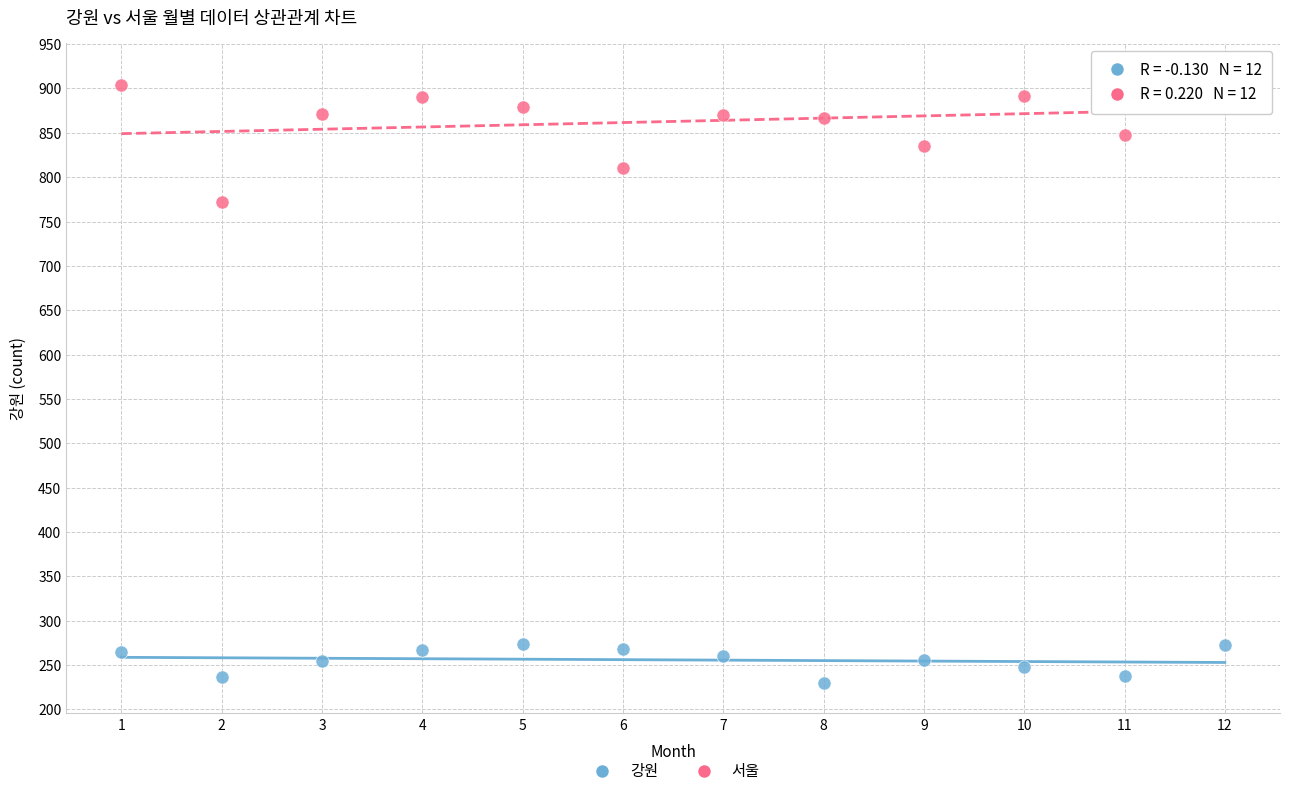

What are all the series names shown in the legend?

강원, 서울